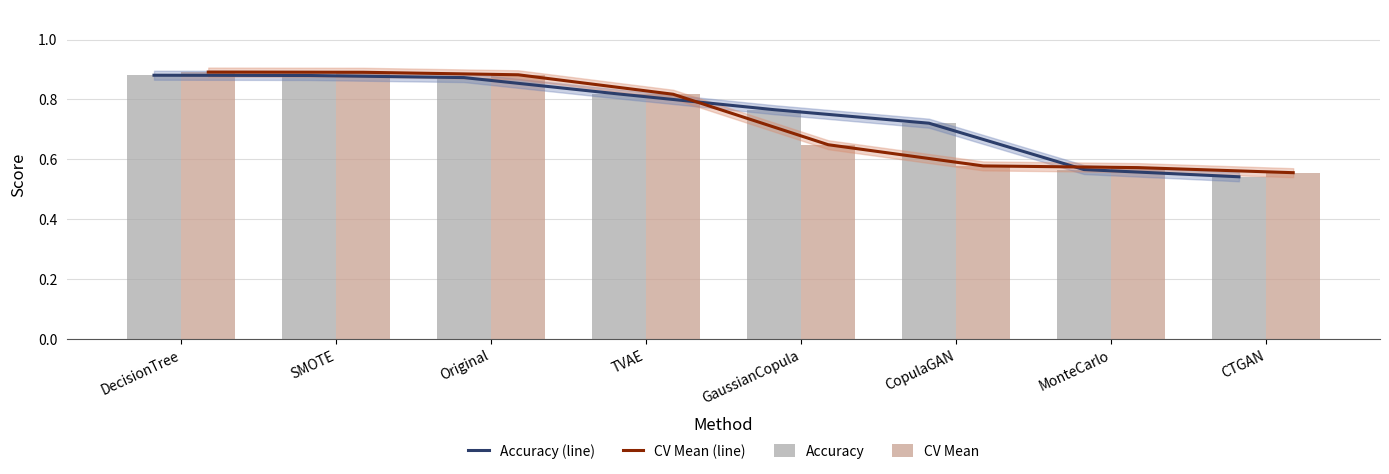

How many groups of bars are there?

8